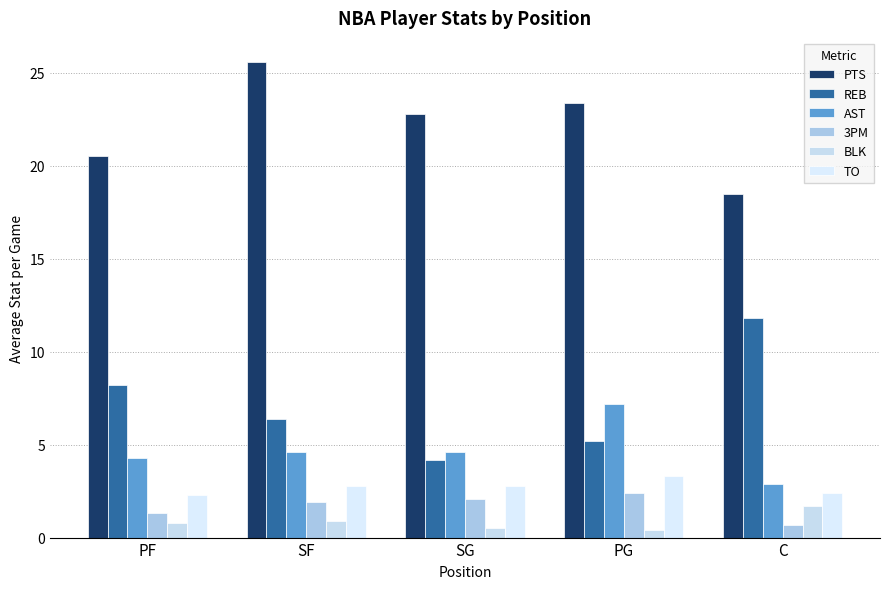

The value of REB at C is 16.1. True or false?

False